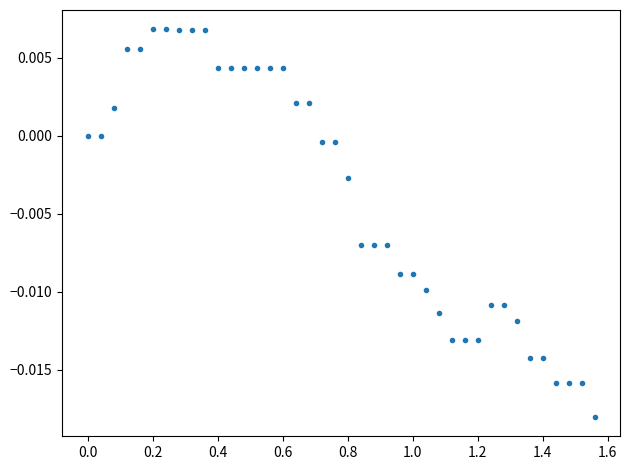

What is the range of X values (max minus min)?

1.6